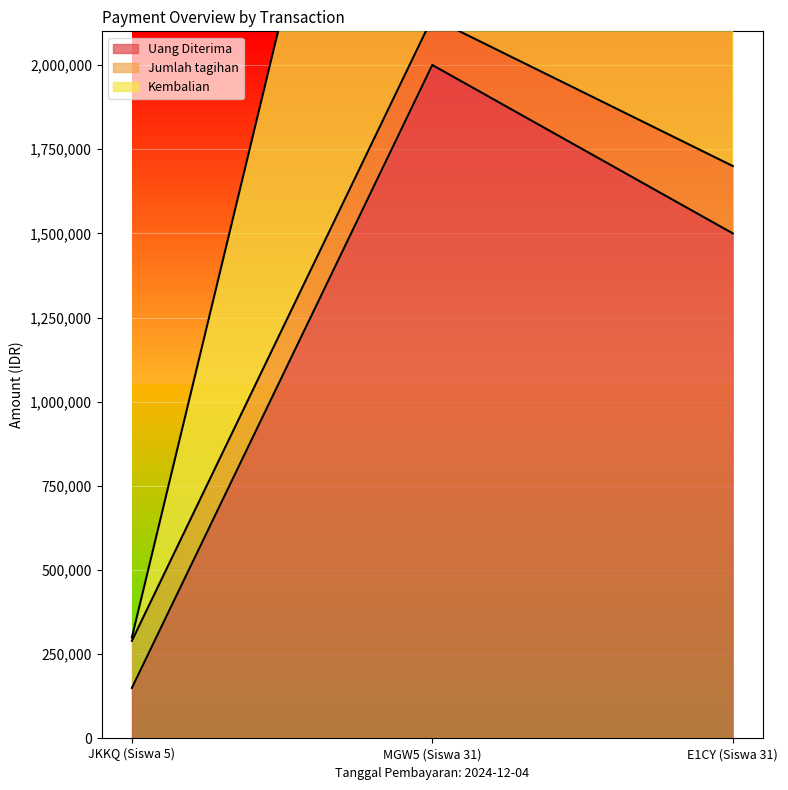

What position from the right is JKKQ (Siswa 5)?

3